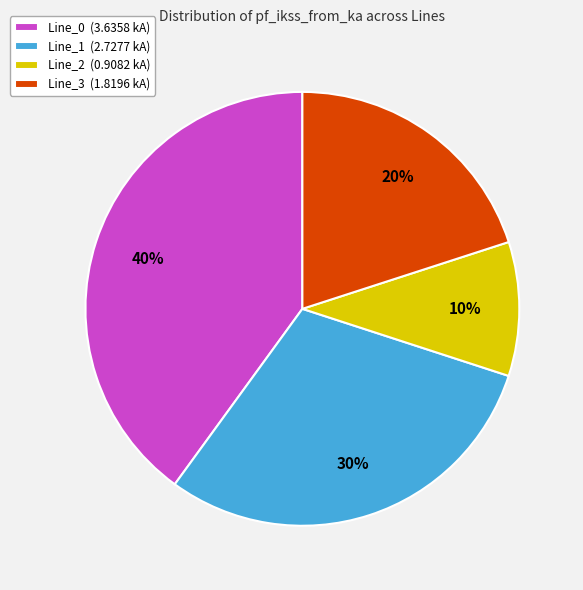

To the nearest percent, what percentage of the pie is Line_2?

10%